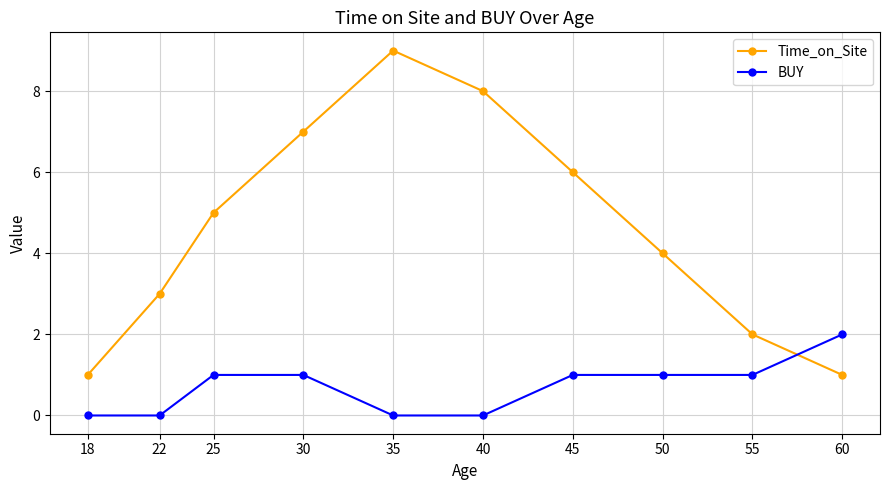

Is the value of BUY at 55 greater than the value of Time_on_Site at 50?

No